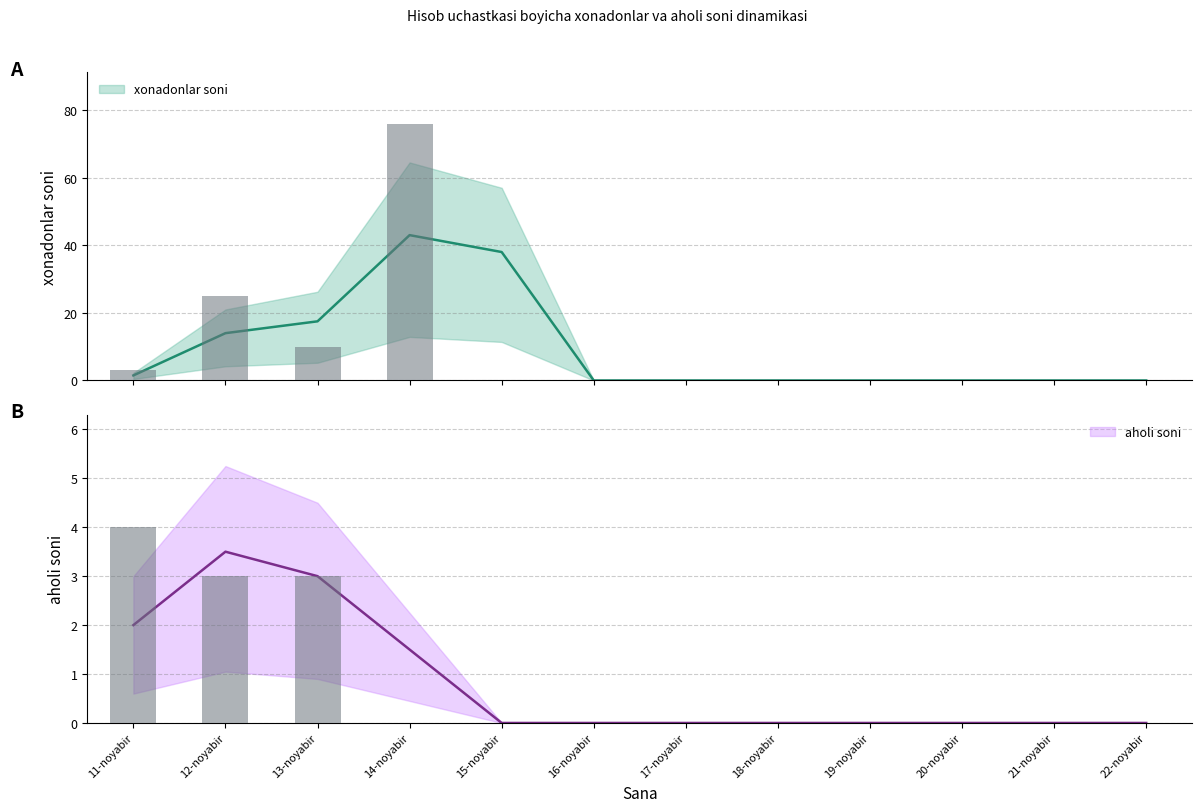

Reading left to right, transcribe all the data shown in this chart.

xonadonlar soni: 11-noyabir=3	12-noyabir=25	13-noyabir=10	14-noyabir=76	15-noyabir=0	16-noyabir=0	17-noyabir=0	18-noyabir=0	19-noyabir=0	20-noyabir=0	21-noyabir=0	22-noyabir=0
aholi soni: 11-noyabir=4	12-noyabir=3	13-noyabir=3	14-noyabir=0	15-noyabir=0	16-noyabir=0	17-noyabir=0	18-noyabir=0	19-noyabir=0	20-noyabir=0	21-noyabir=0	22-noyabir=0